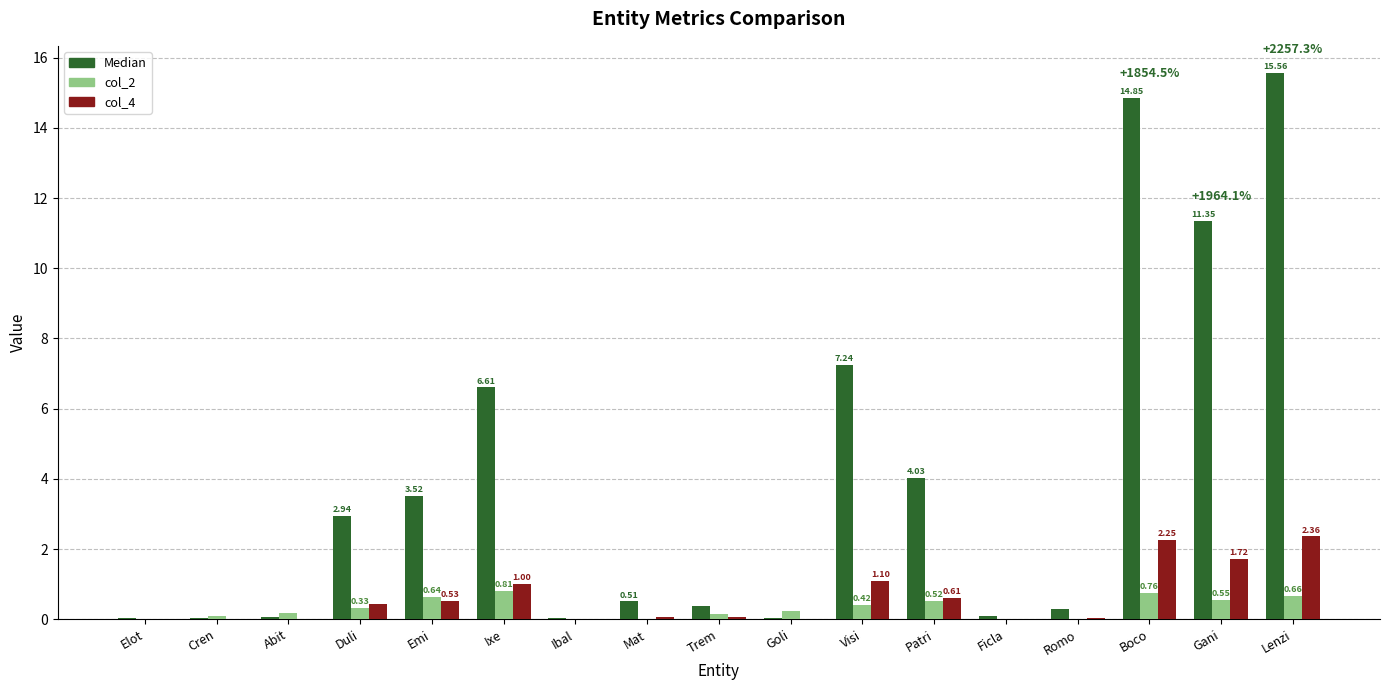

What are all the series names shown in the legend?

Median, col_2, col_4